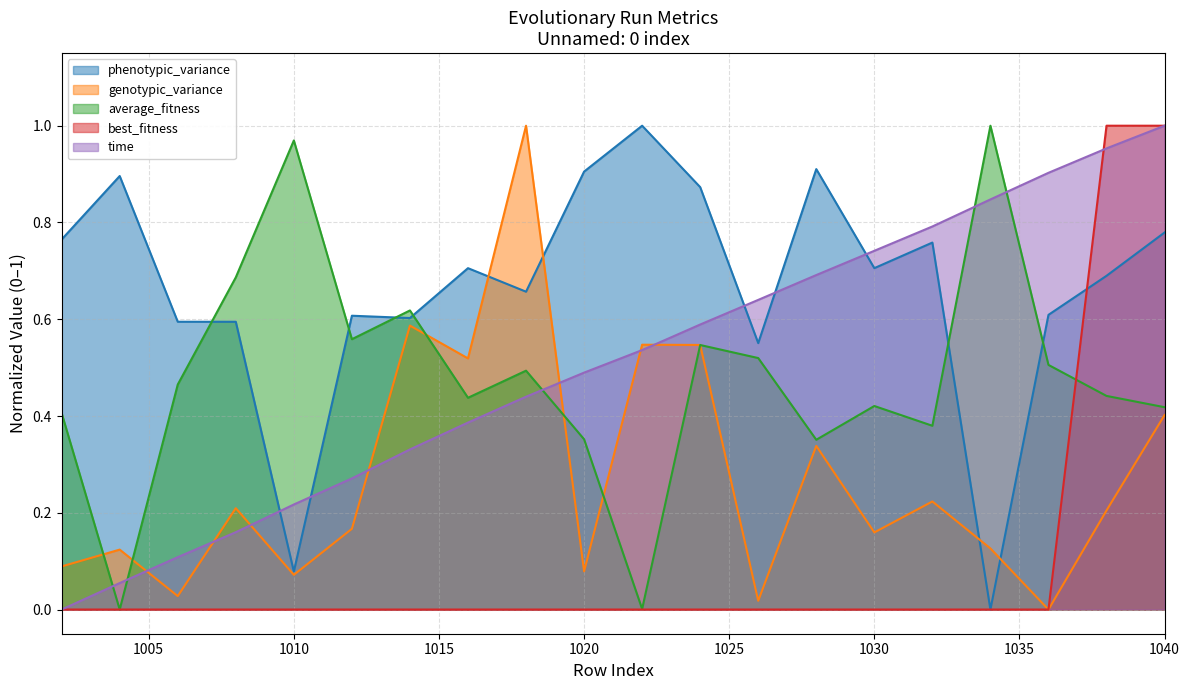

How many lines are shown in the chart?

5